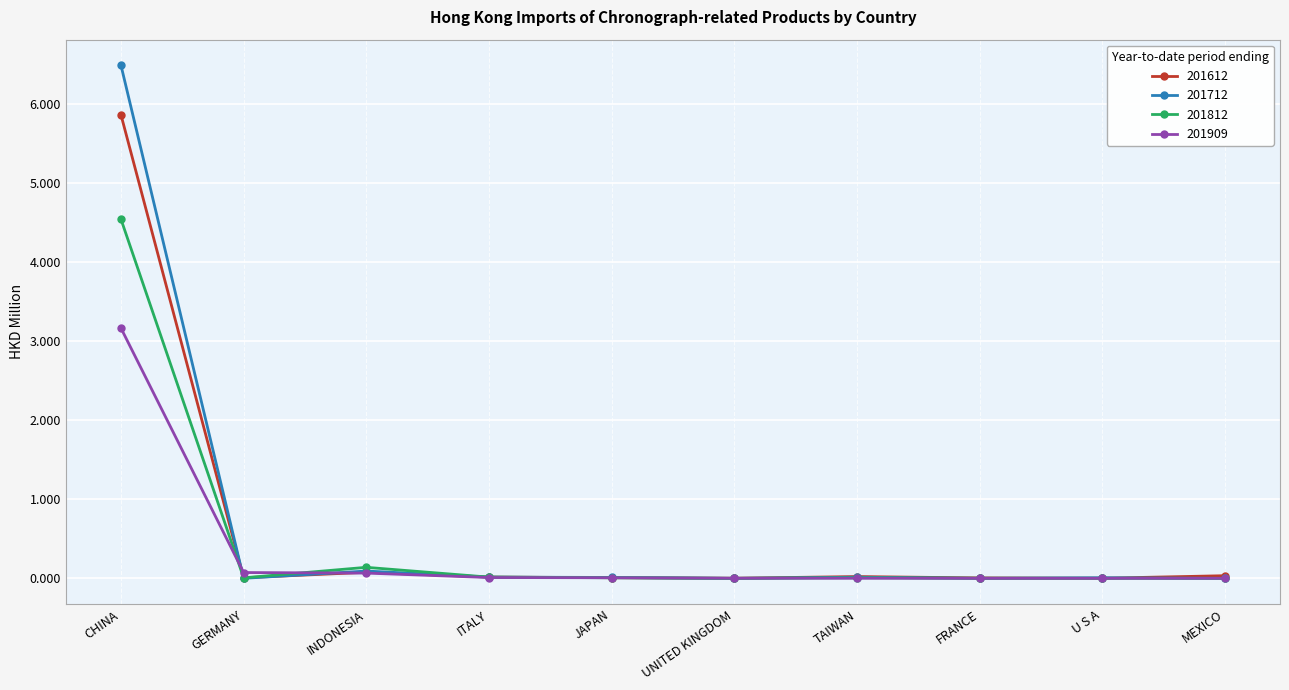

True or false: 201812 has a value of 0.0 at MEXICO.

True